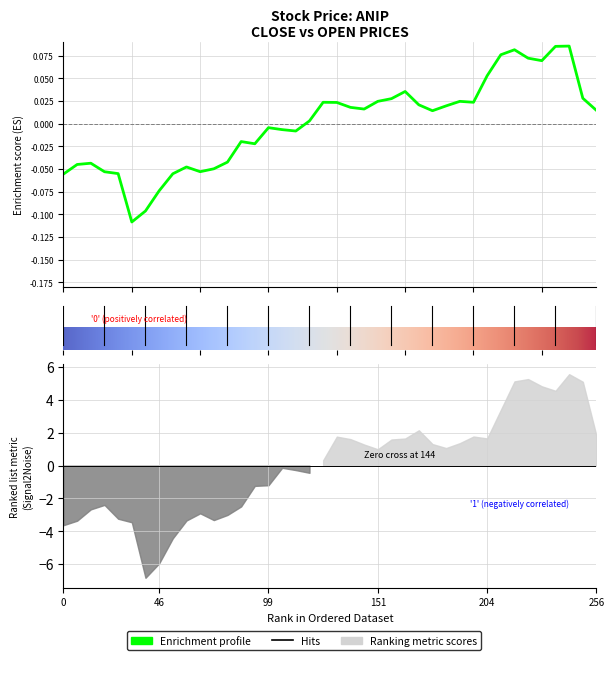

True or false: the data has more than 1 interior local peaks.

True